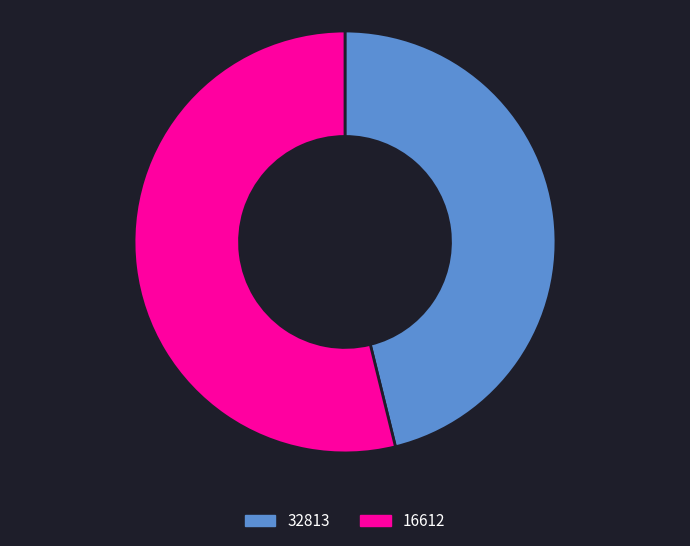

Rank the categories by value from highest to lowest.

16612, 32813